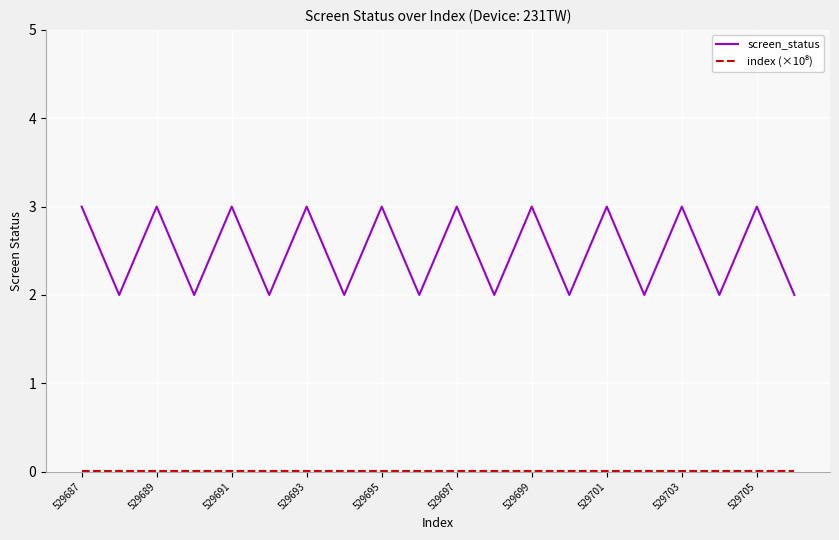

What is the greatest value displayed?

3.0